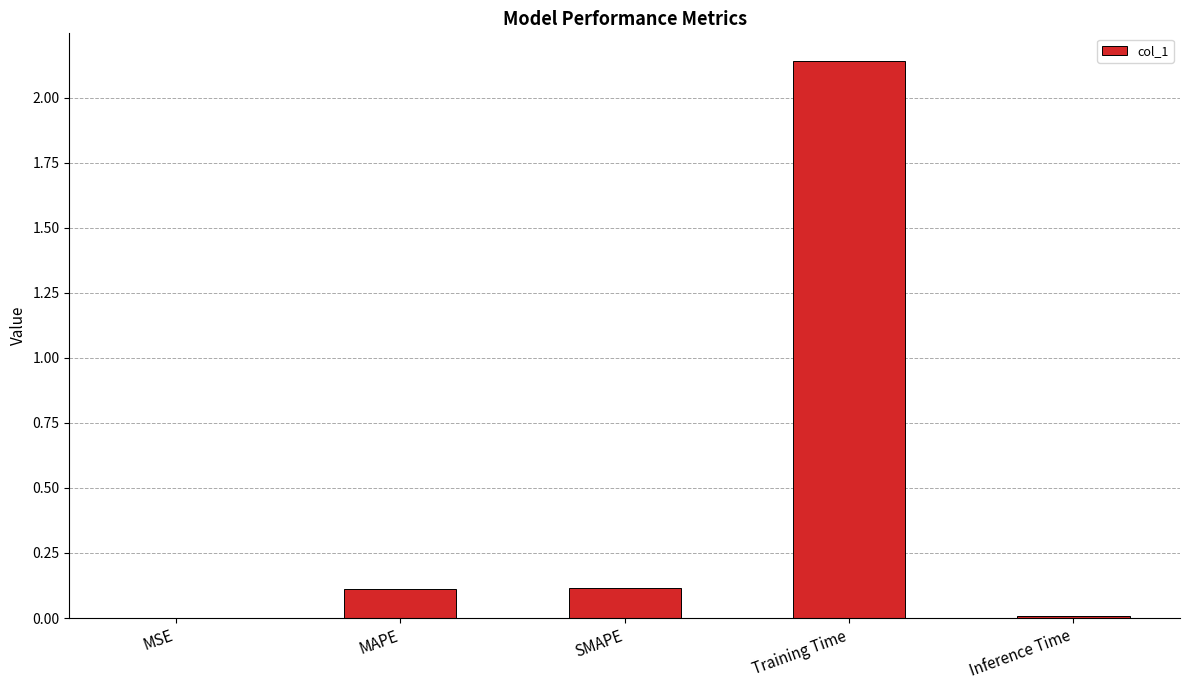

At which category does the chart reach its peak across all series?

Training Time